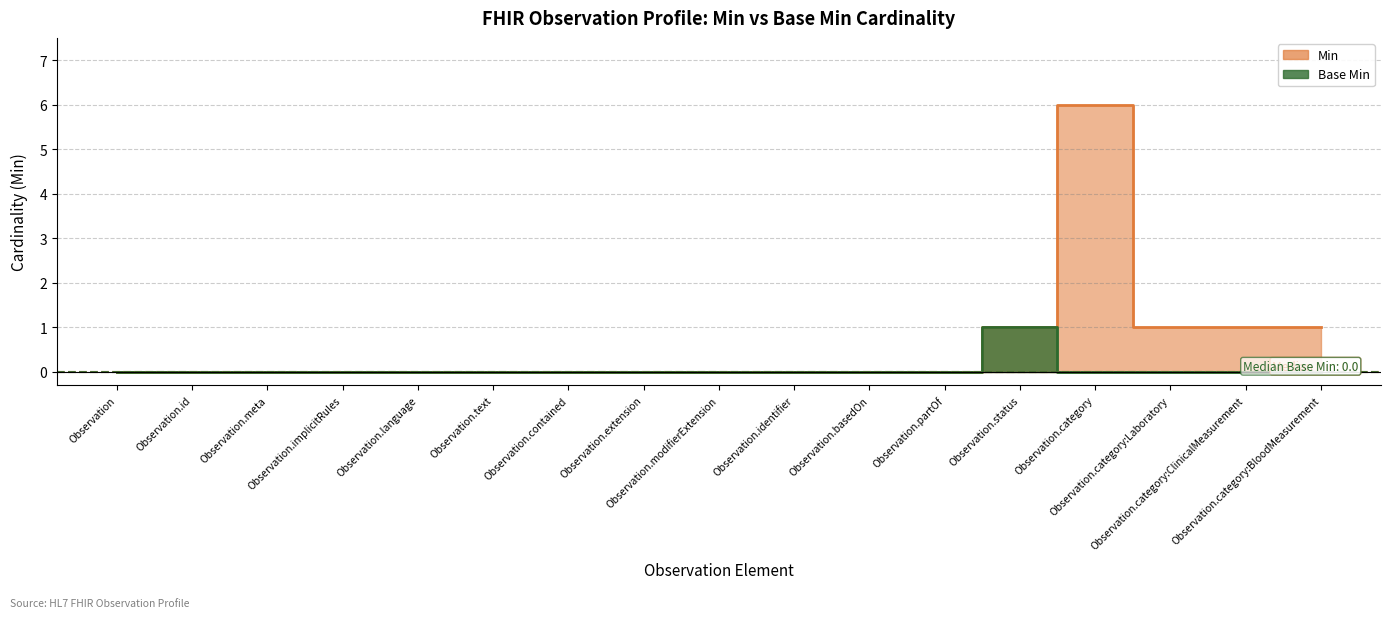

Reading right to left, what are all the values shown in this chart?

Min: 1	1	1	6	1	0	0	0	0	0	0	0	0	0	0	0	0
Base Min: 0	0	0	0	1	0	0	0	0	0	0	0	0	0	0	0	0